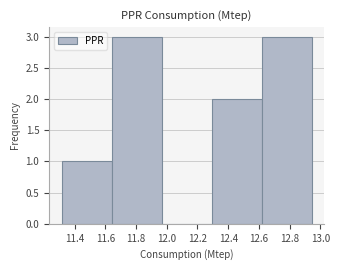

Reading left to right, transcribe this chart: for each bar, give the range it covers on the x-axis and its height. Neither the bar edges nor the heights are printed on the chart, so give them approximately, as read against the axes.

11.32 to 11.64: 1
11.64 to 11.96: 3
11.96 to 12.30: 0
12.30 to 12.62: 2
12.62 to 12.94: 3